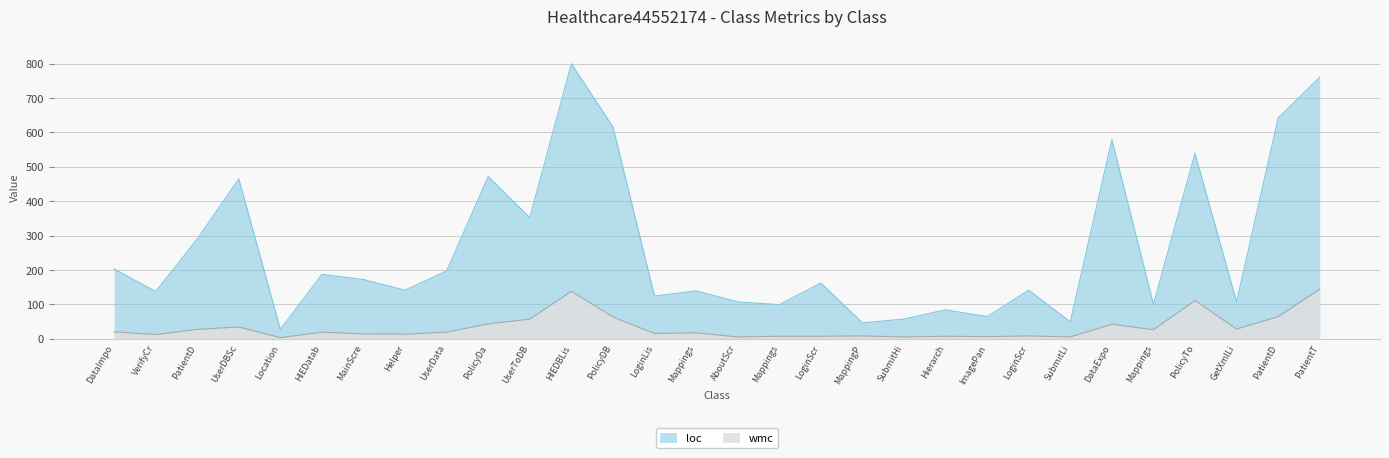

How many data points does each series have?

30